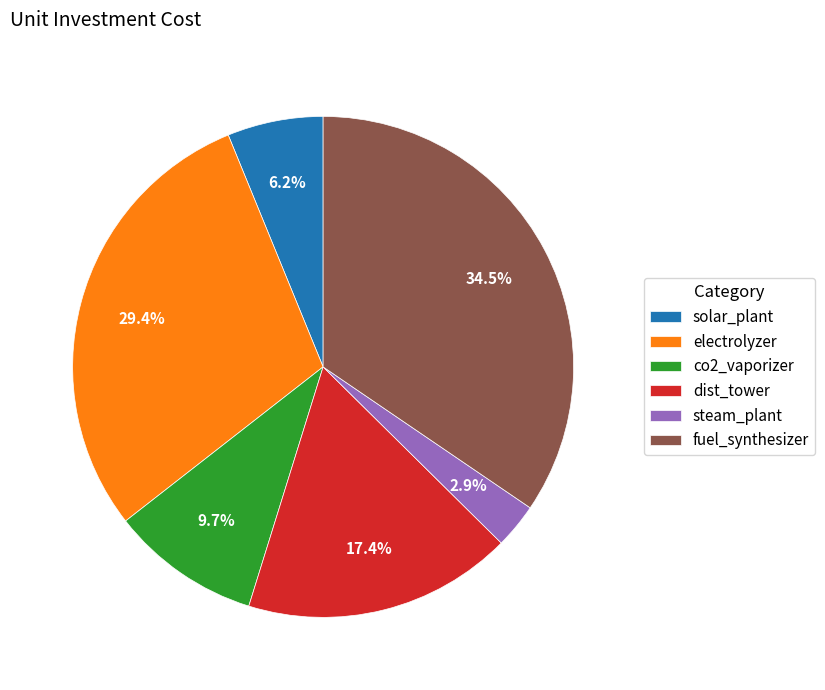

Count the number of slices in the pie.

6